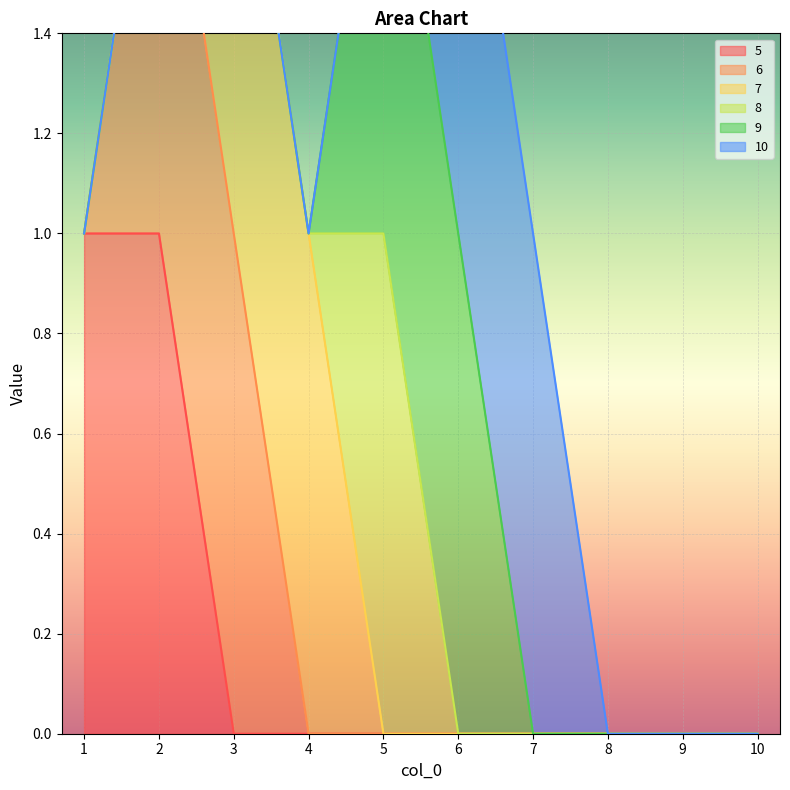

What is the spread (max minus min) of values at 2?

1